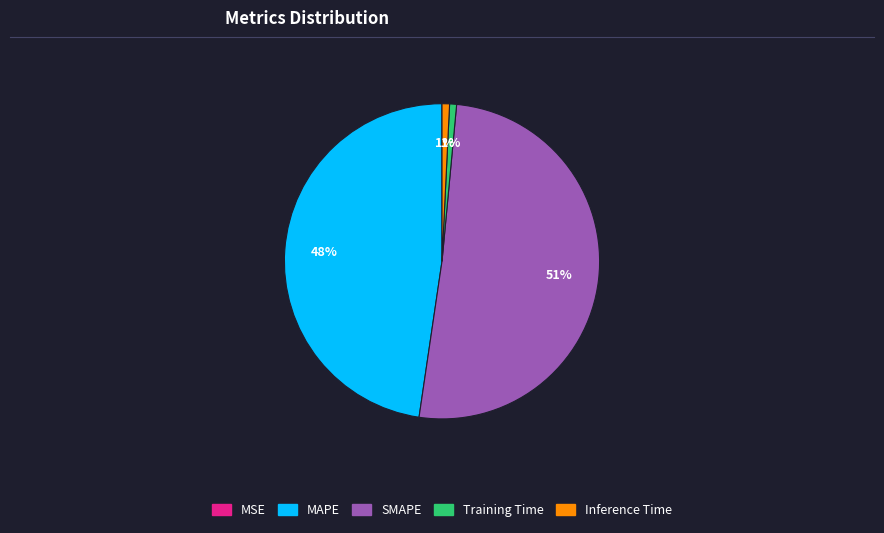

Which slice is the largest?

SMAPE